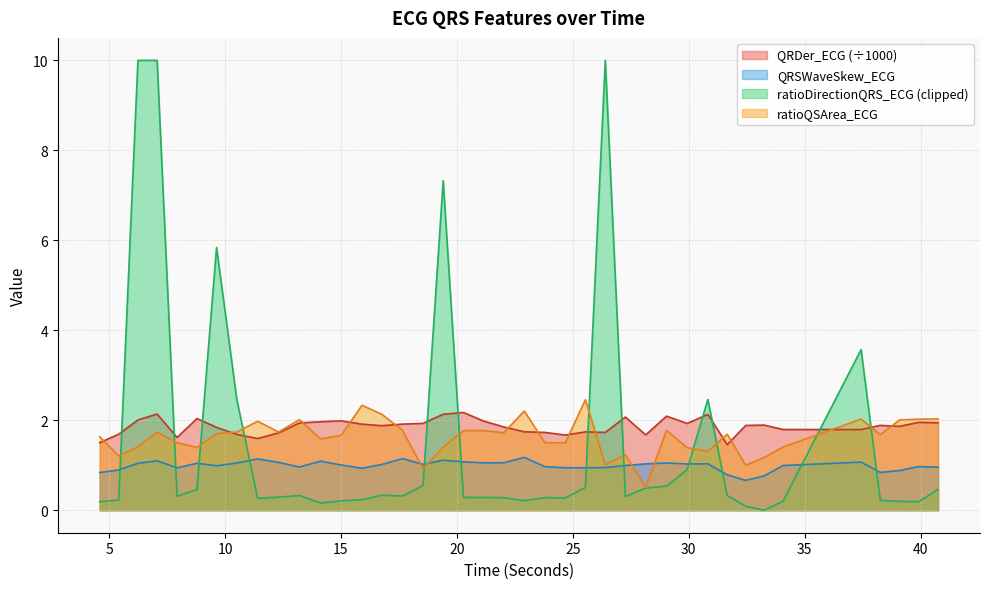

What is the label of the 30th point from the left?

29.9296875